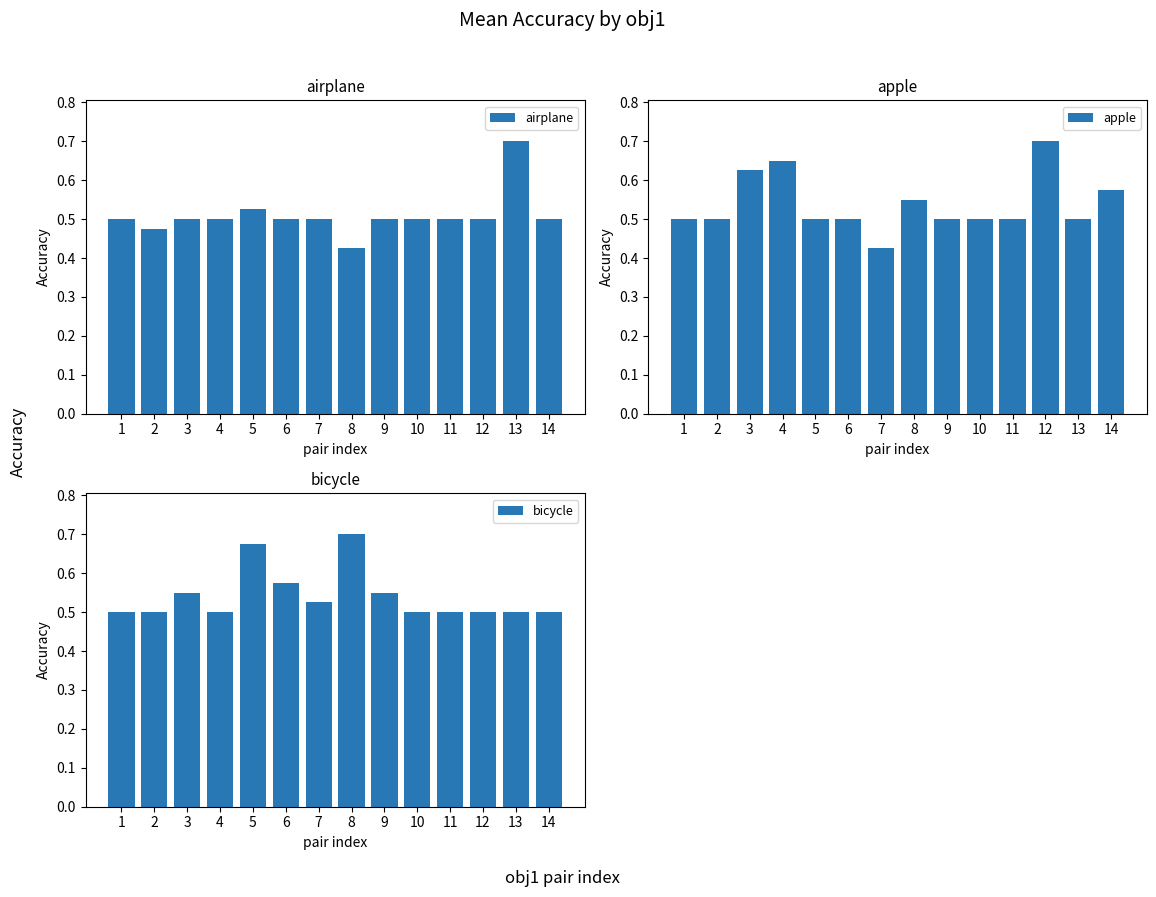

Reading right to left, transcribe all the data shown in this chart.

airplane: 14=0.5	13=0.7	12=0.5	11=0.5	10=0.5	9=0.5	8=0.4	7=0.5	6=0.5	5=0.5	4=0.5	3=0.5	2=0.5	1=0.5
apple: 14=0.6	13=0.5	12=0.7	11=0.5	10=0.5	9=0.5	8=0.6	7=0.4	6=0.5	5=0.5	4=0.7	3=0.6	2=0.5	1=0.5
bicycle: 14=0.5	13=0.5	12=0.5	11=0.5	10=0.5	9=0.6	8=0.7	7=0.5	6=0.6	5=0.7	4=0.5	3=0.6	2=0.5	1=0.5